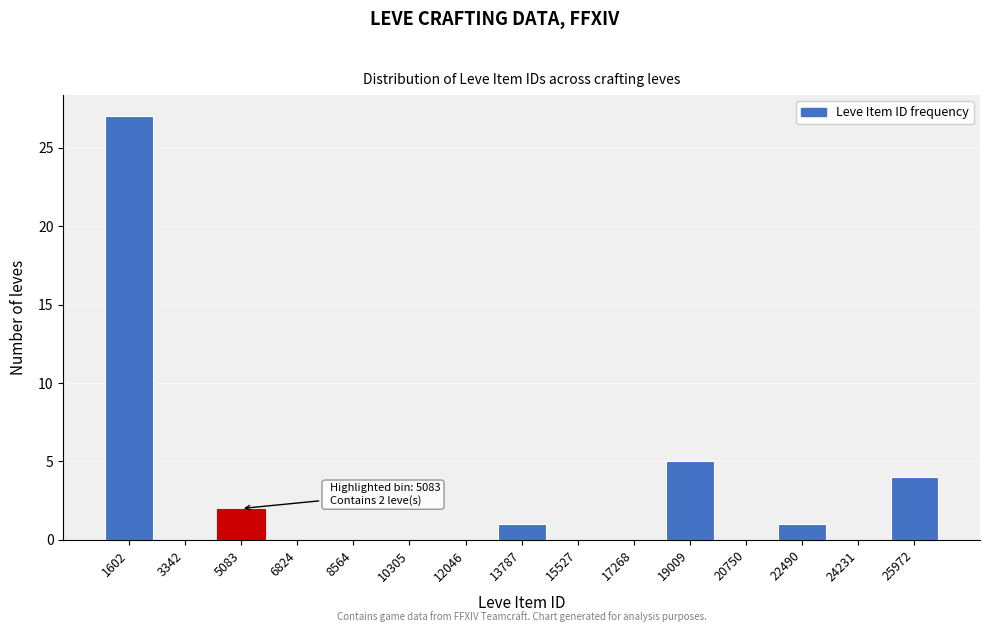

Reading left to right, extract all data points from this chart.

1602=27	3342=0	5083=2	6824=0	8564=0	10305=0	12046=0	13787=1	15527=0	17268=0	19009=5	20750=0	22490=1	24231=0	25972=4